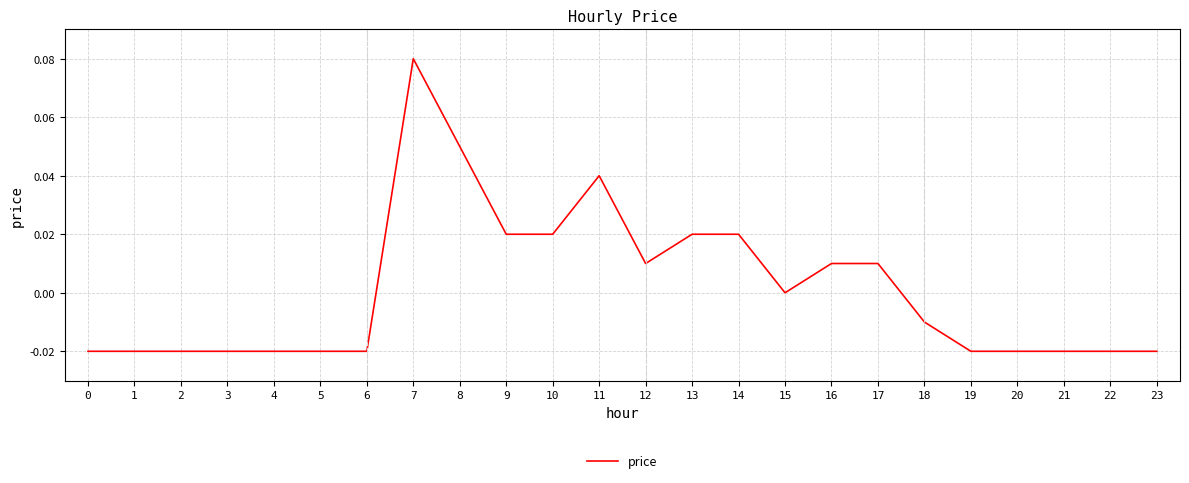

How many lines are shown in the chart?

1